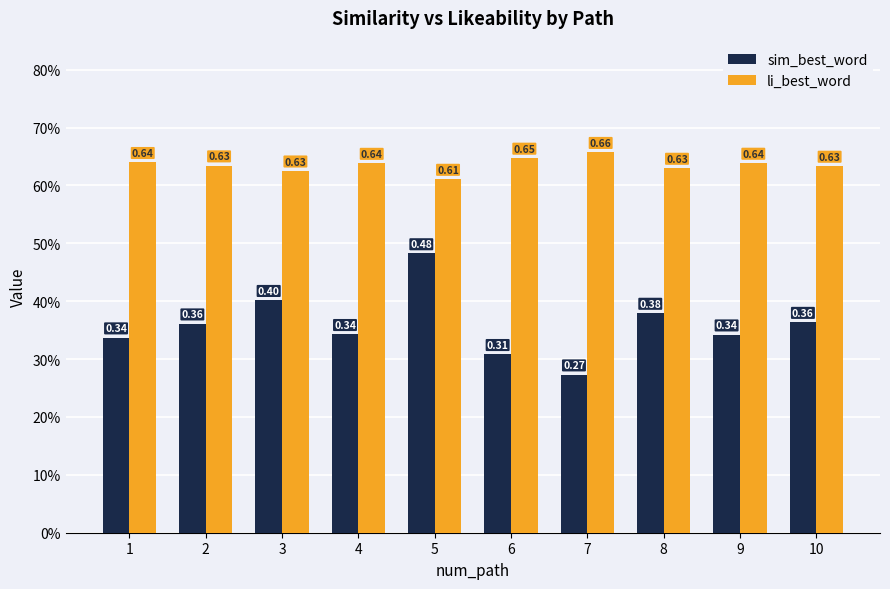

What are all the series names shown in the legend?

sim_best_word, li_best_word